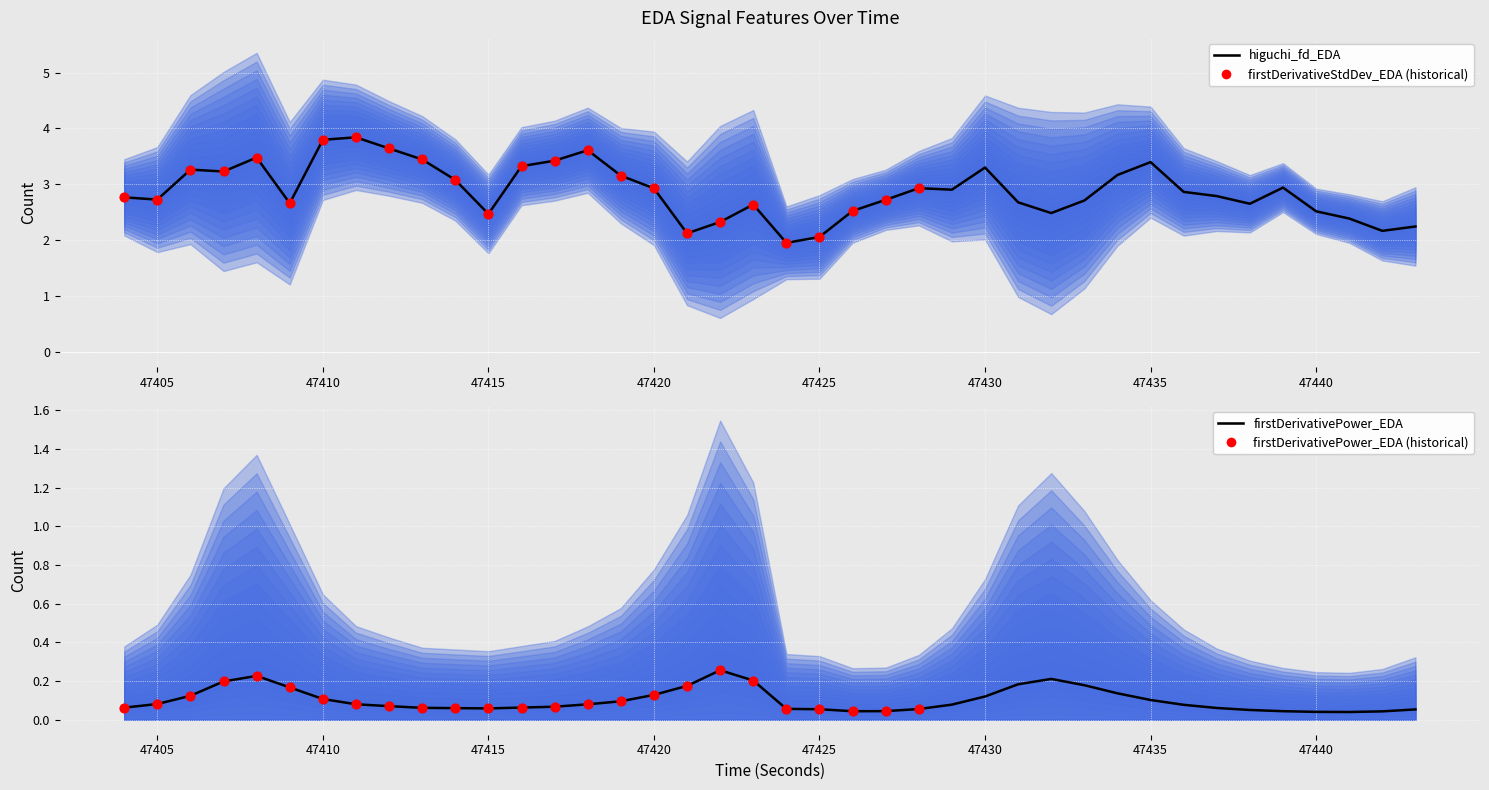

Which series reaches the minimum Y coordinate?

firstDerivativePower_EDA